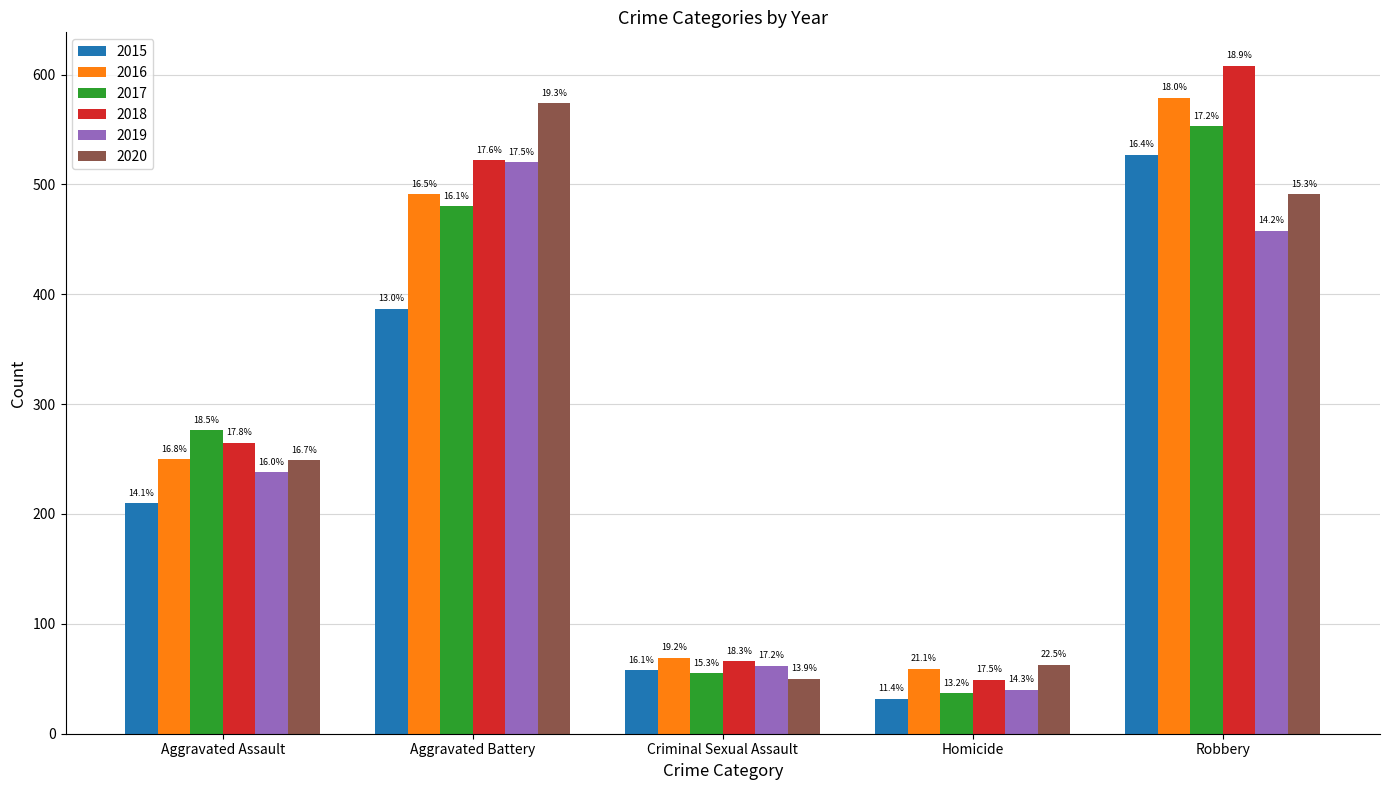

Are the bars horizontal?

No